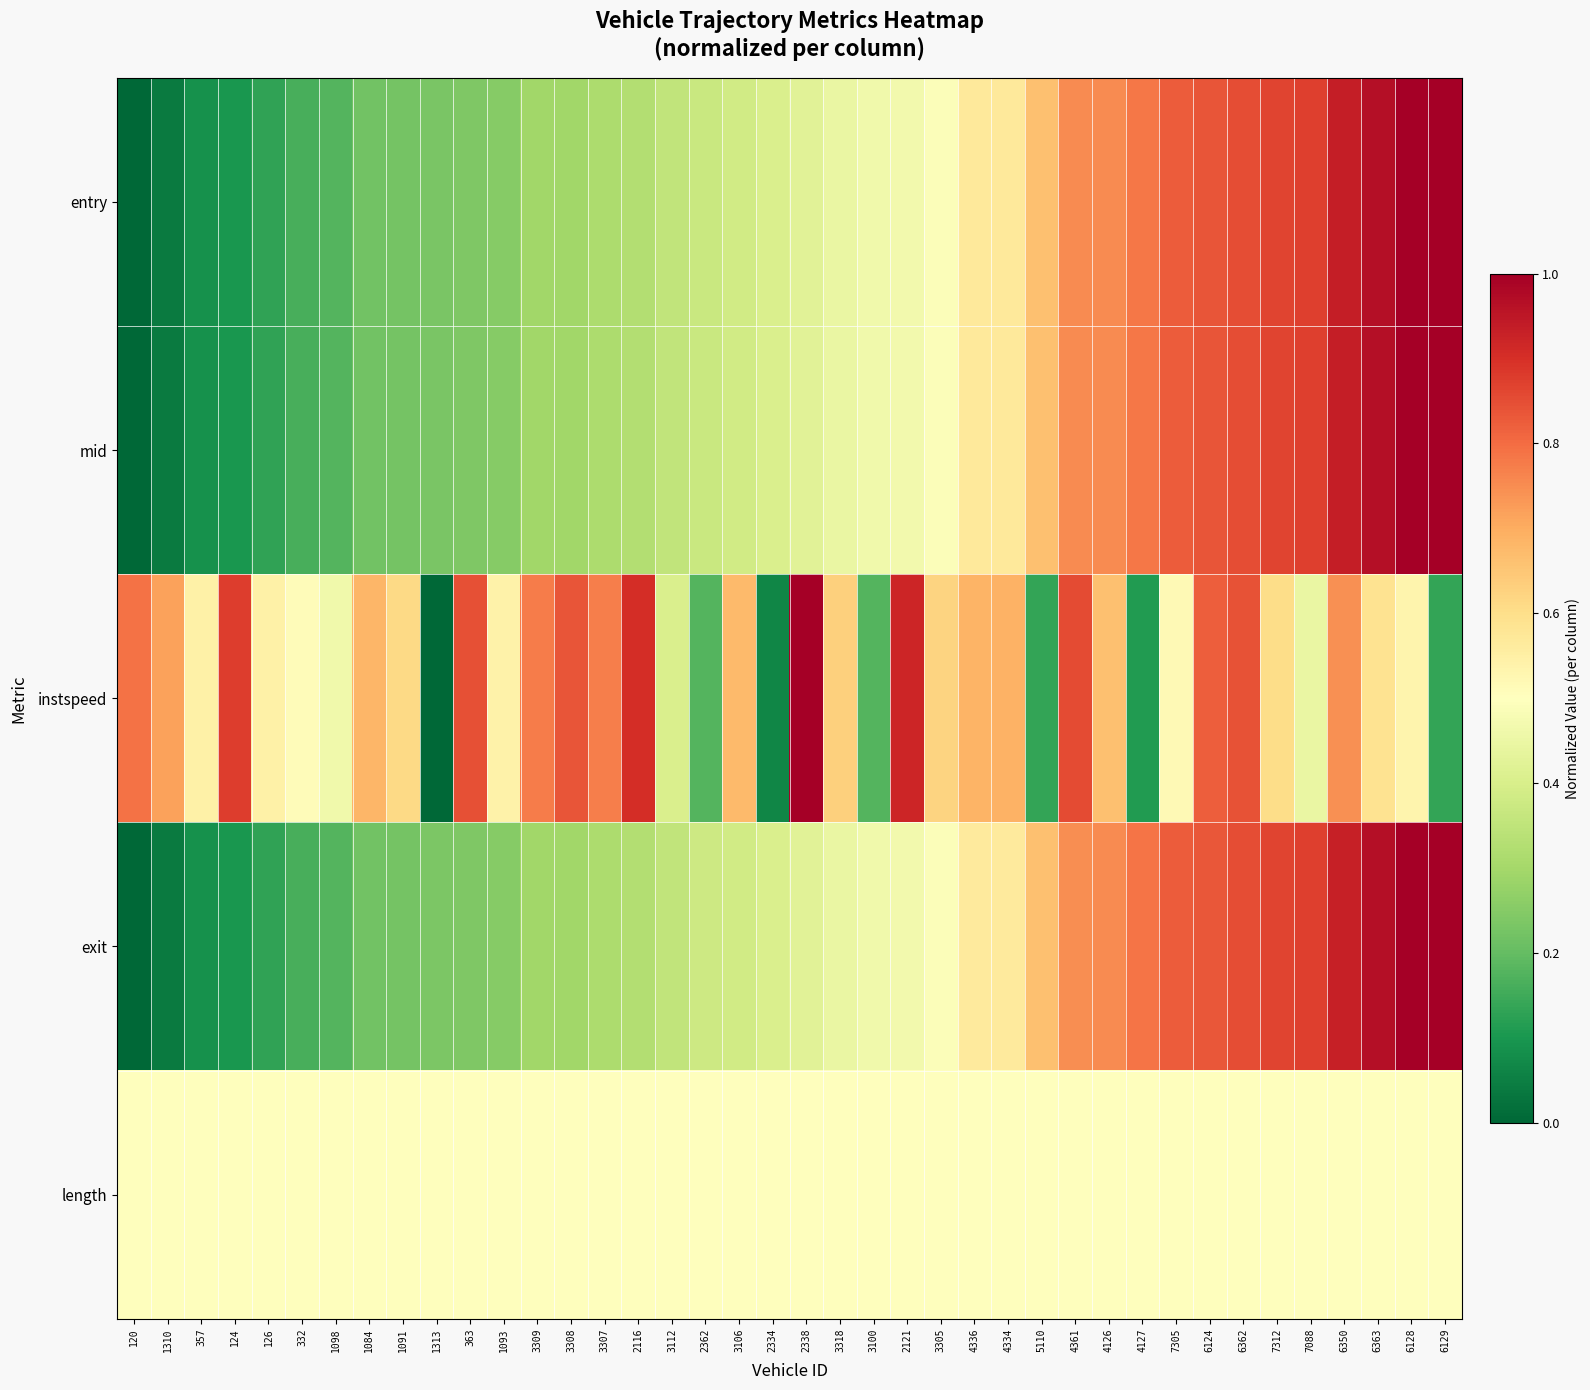

Which series has the largest range (max minus min)?

entry